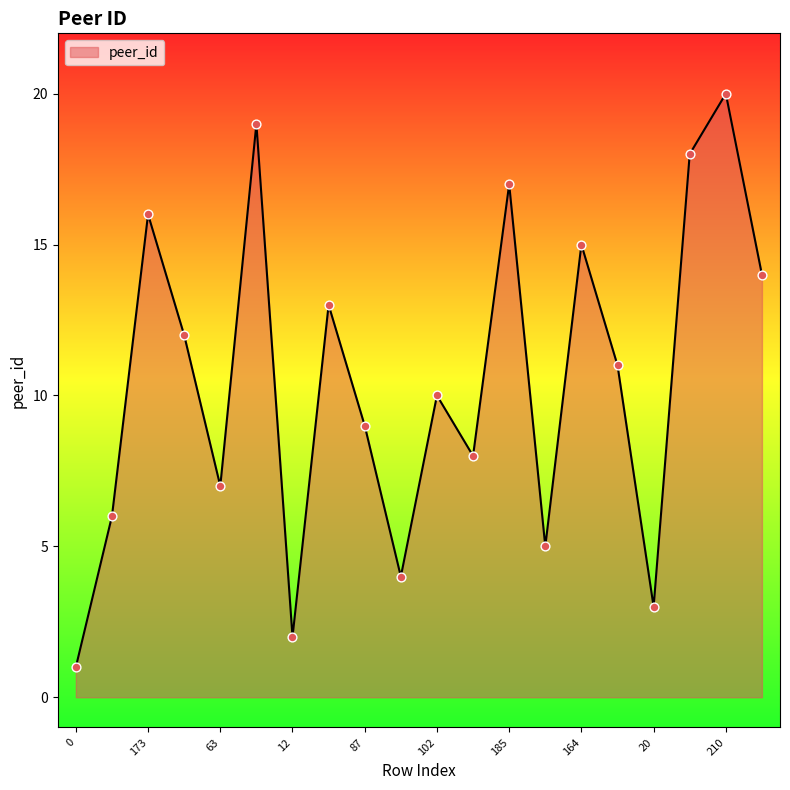

What is the maximum value shown in the chart?

20